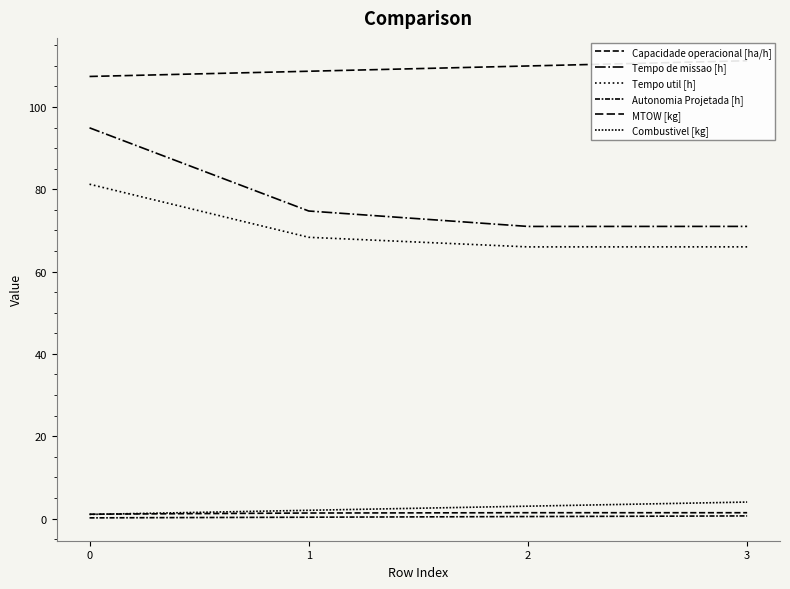

What is the highest value of the Tempo util [h] series?

81.2